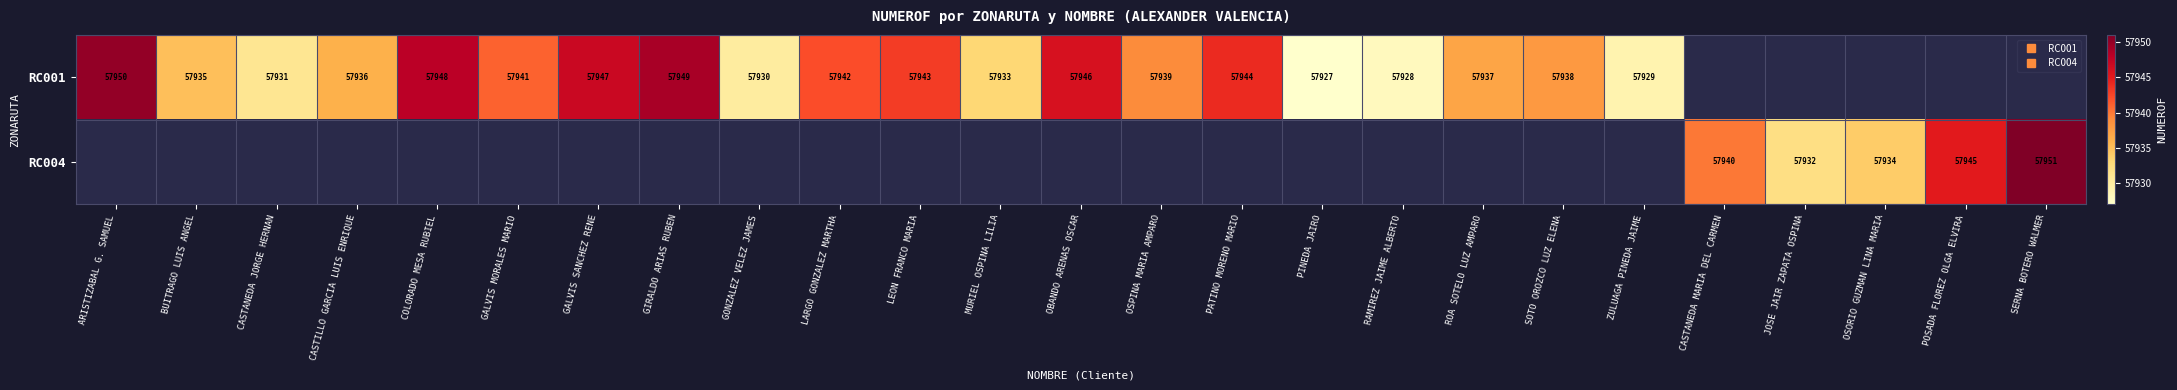

What is the smallest value displayed?

57927.0